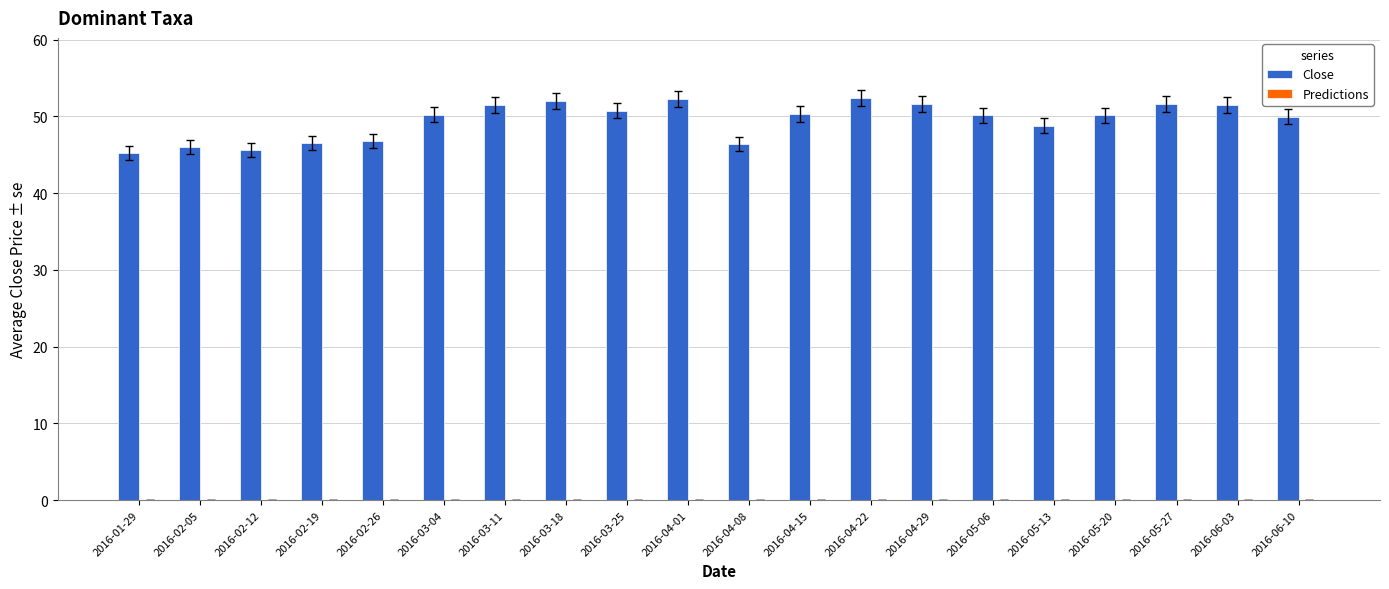

What is the label of the 20th bar from the right?

2016-01-29